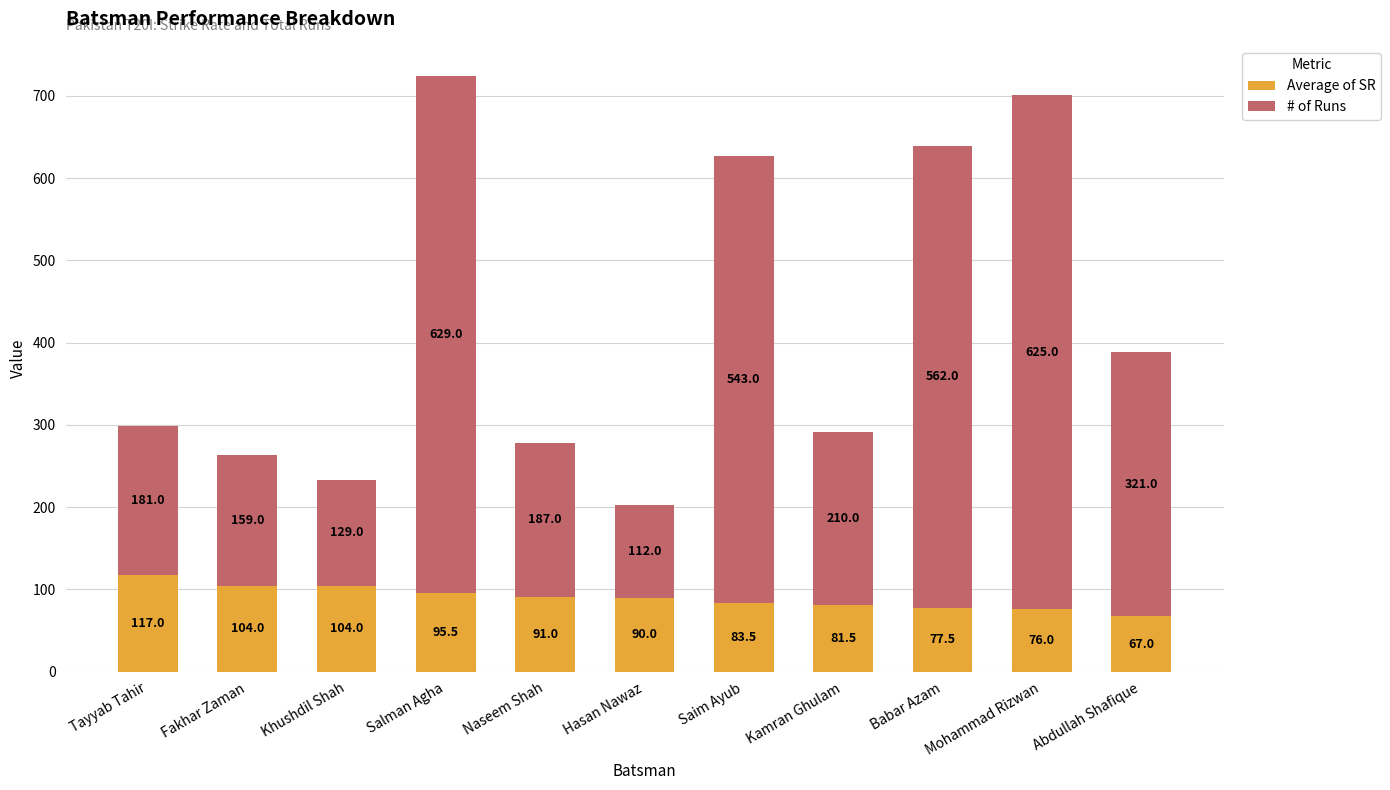

The value of Average of SR at Abdullah Shafique is 39.7. True or false?

False